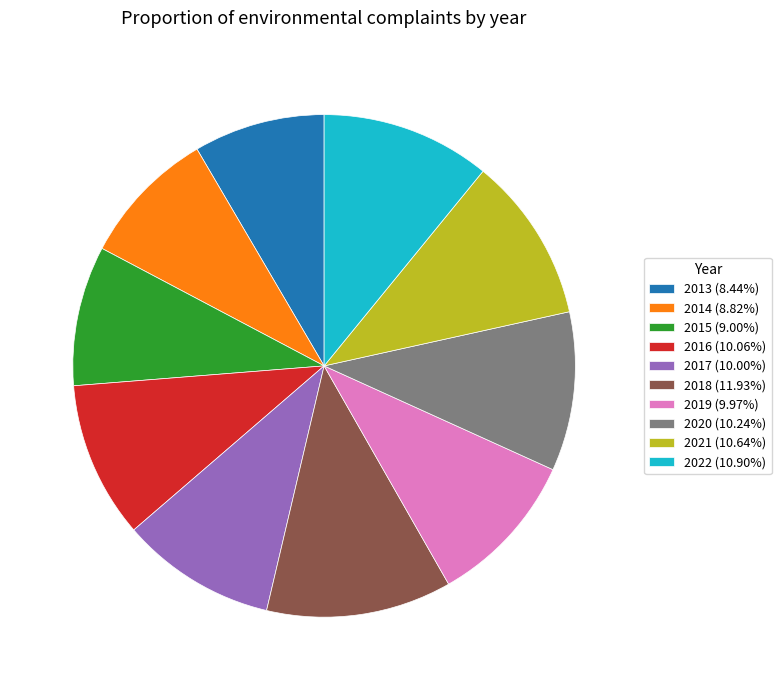

How many segments does this pie chart have?

10